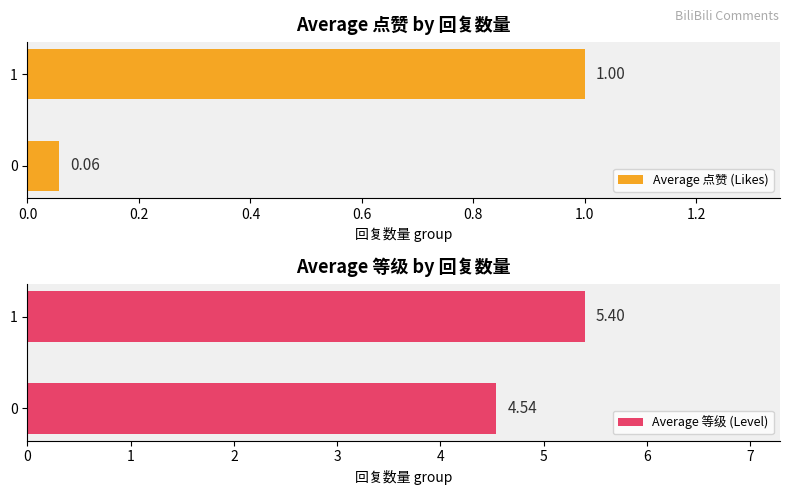

Reading left to right, extract all data points from this chart.

Average 点赞 (Likes): 0.1	1.0
Average 等级 (Level): 4.5	5.4